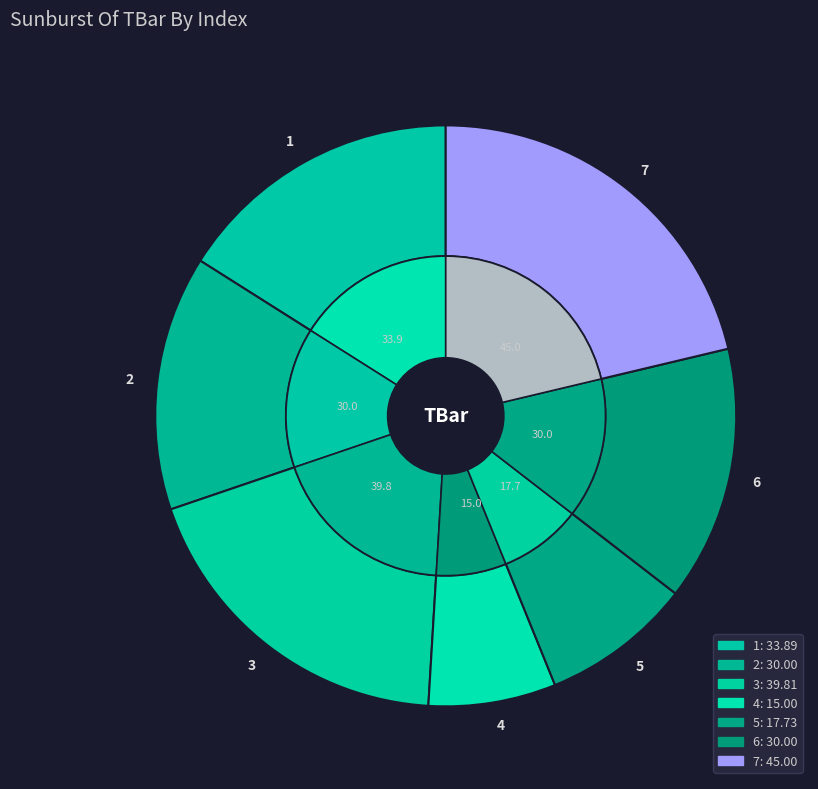

To the nearest percent, what is the difference between the 7 and 1 slice percentages?

5%